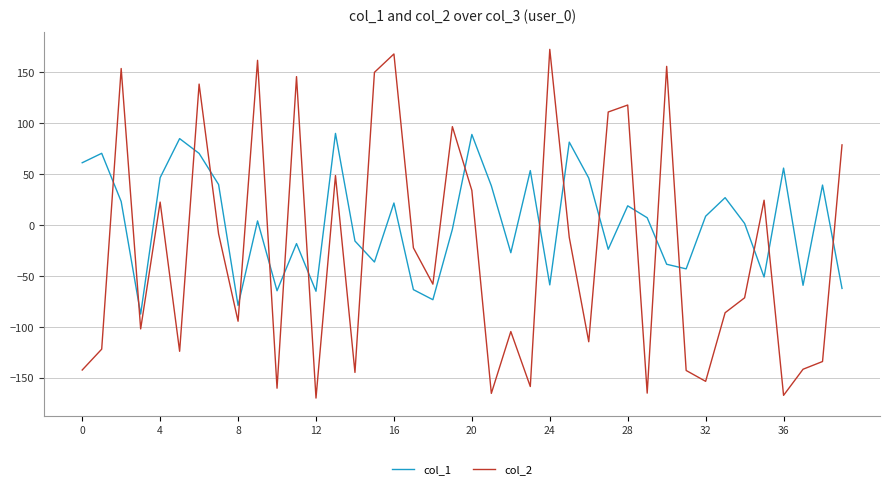

Which series has the largest range (max minus min)?

col_2